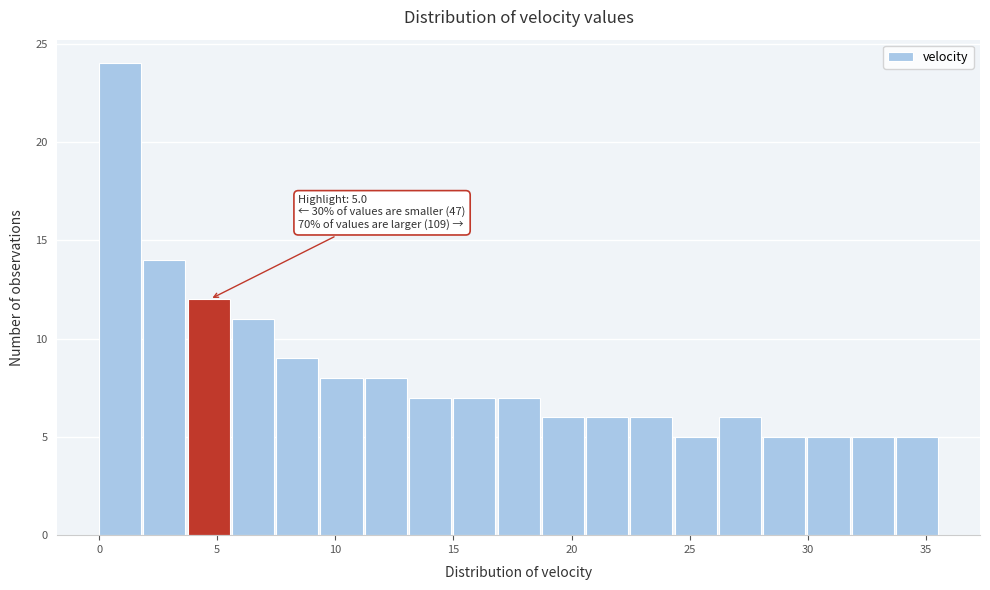

Read against the x-axis, roughly where is the centre of the tallest bar?

1.0